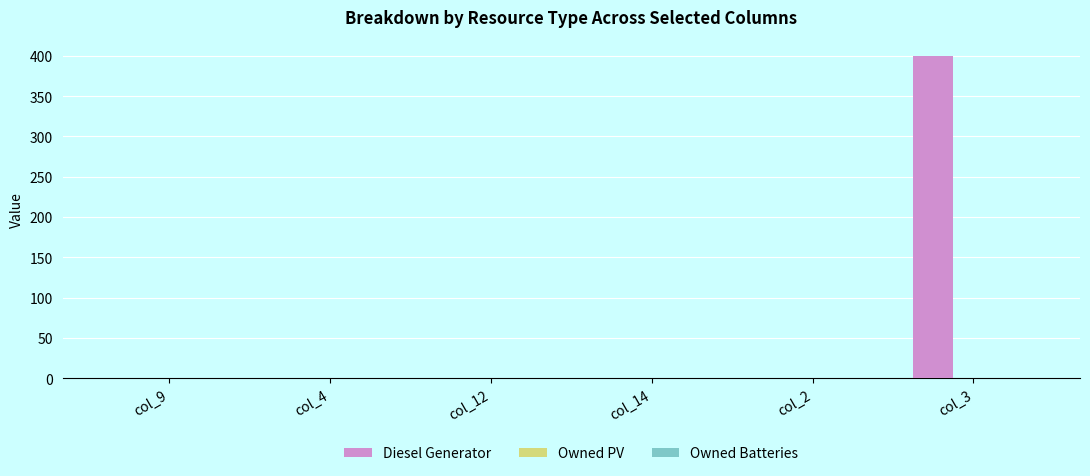

Is it true that the value at col_12 is 0?

True